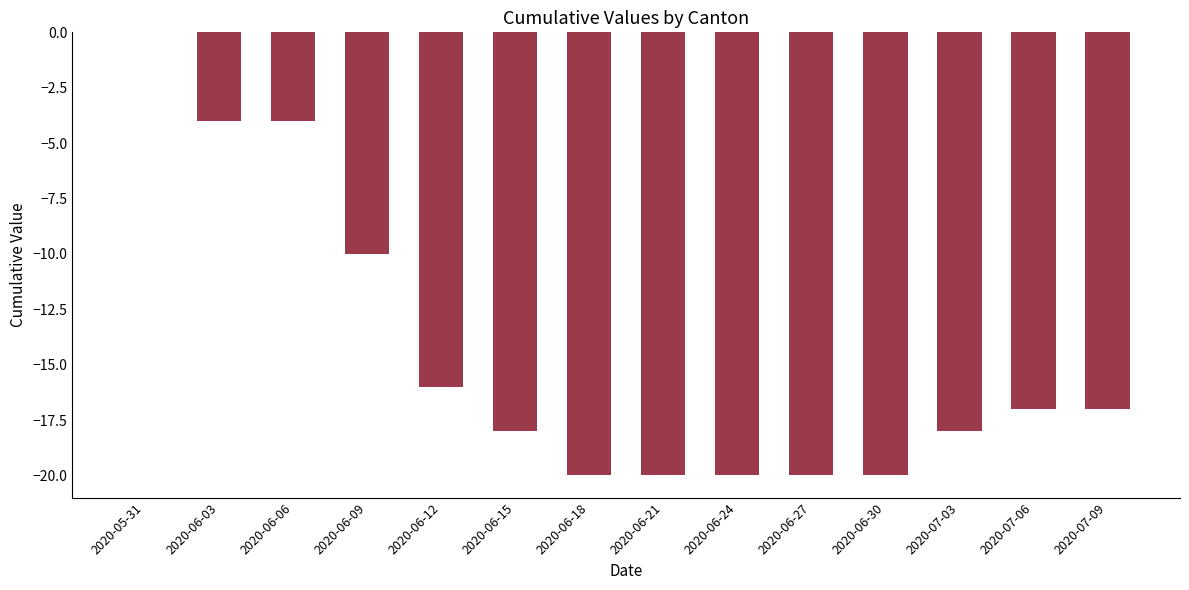

Which has a higher value, 2020-05-31 or 2020-06-06?

2020-05-31